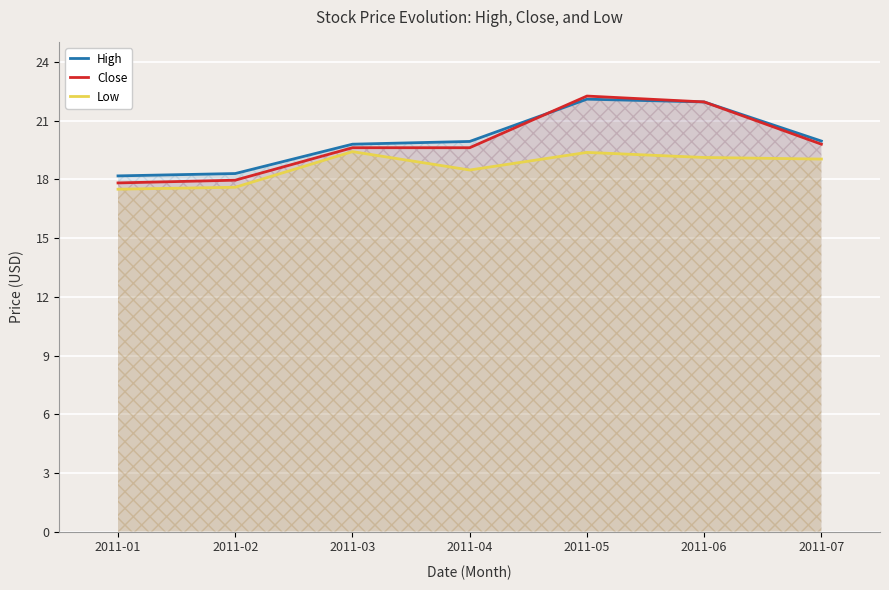

What is the value of the High point at the 5th from the left?

22.1